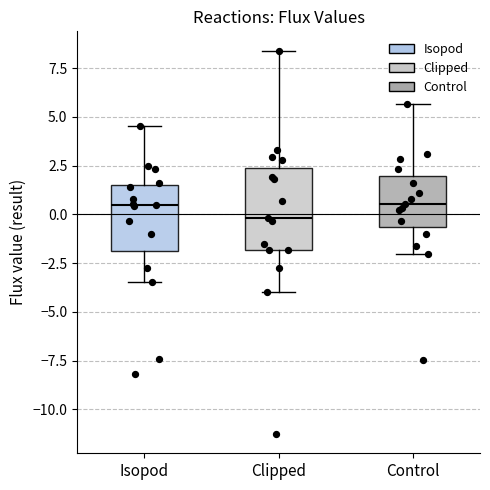

Reading left to right, read every box against the y-axis: the position of its median line, the range the box covers, and the ends of its whiskers. The values are not printed on the chart, so give them approximately, as read against the axis.

Isopod: median 0.5, box -2.0 to 1.5, whiskers -3.5 to 4.5
Clipped: median 0.0, box -2.0 to 2.5, whiskers -4.0 to 8.5
Control: median 0.5, box -0.5 to 2.0, whiskers -2.0 to 5.5